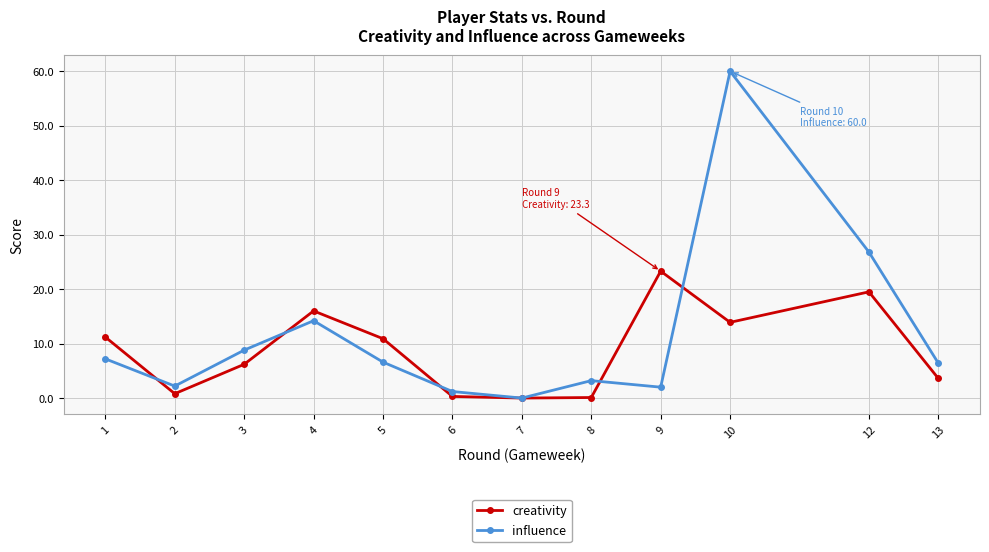

Rank the series by their maximum value, from highest to lowest.

influence, creativity